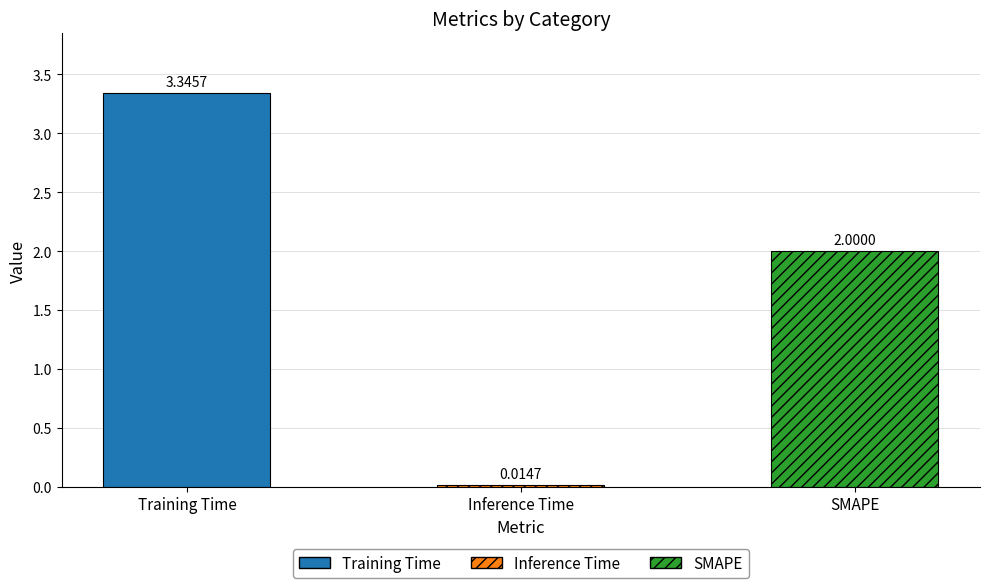

The chart shows a value of 2.1 at Training Time. True or false?

False